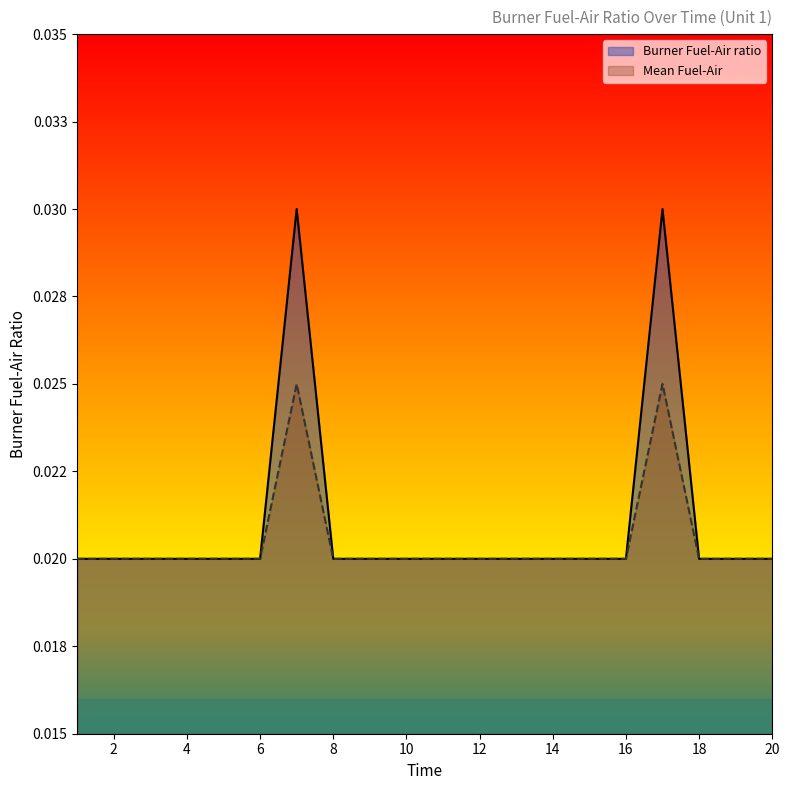

List the labels in order of Burner Fuel-Air ratio value, smallest first.

1, 2, 3, 4, 5, 6, 8, 9, 10, 11, 12, 13, 14, 15, 16, 18, 19, 20, 7, 17